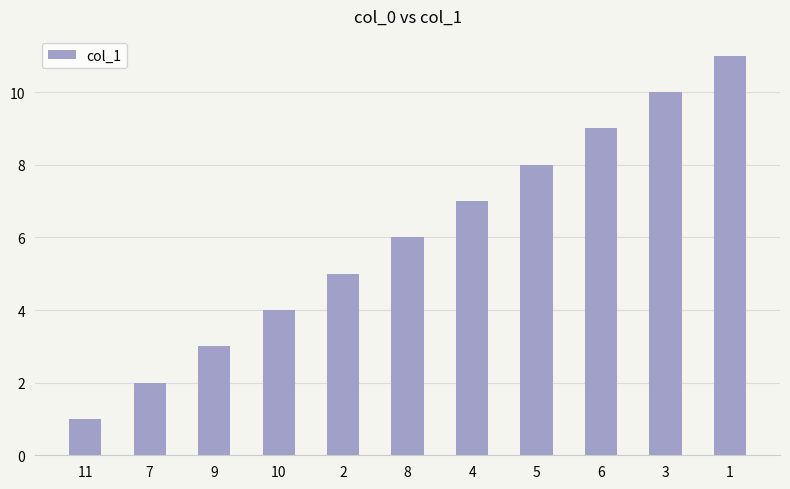

True or false: the data shows 4 at 10.

True